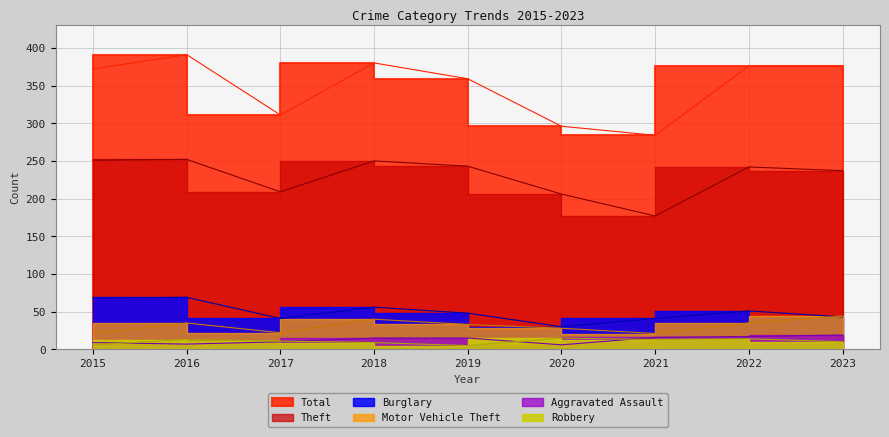

The value of Burglary at 2016 is 104. True or false?

False